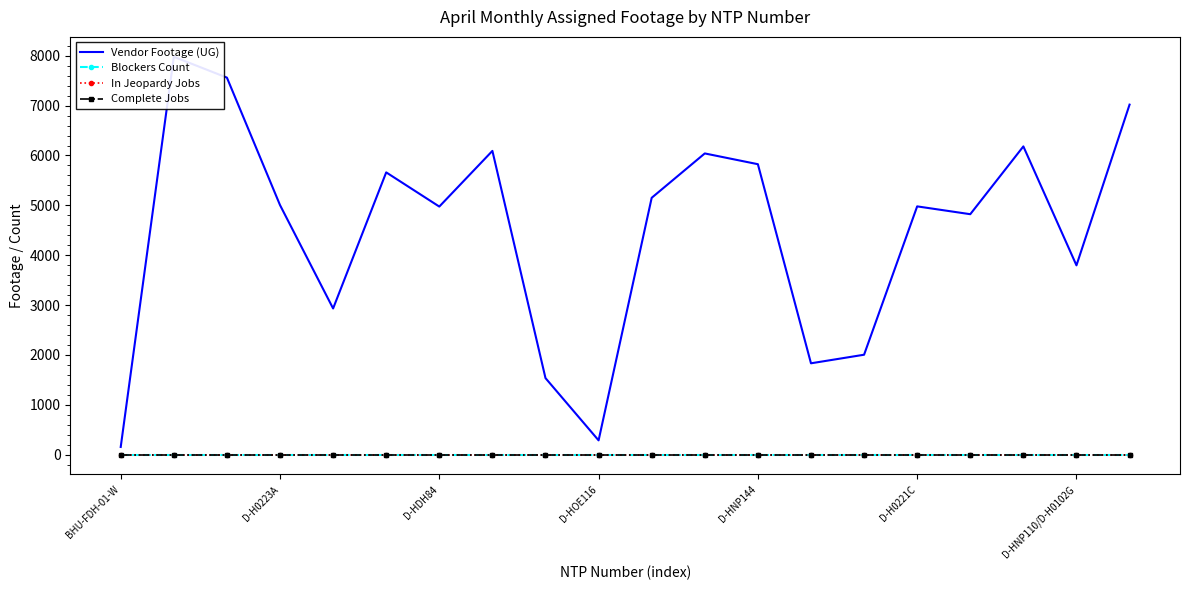

Between 13 and 19, which is larger?

19